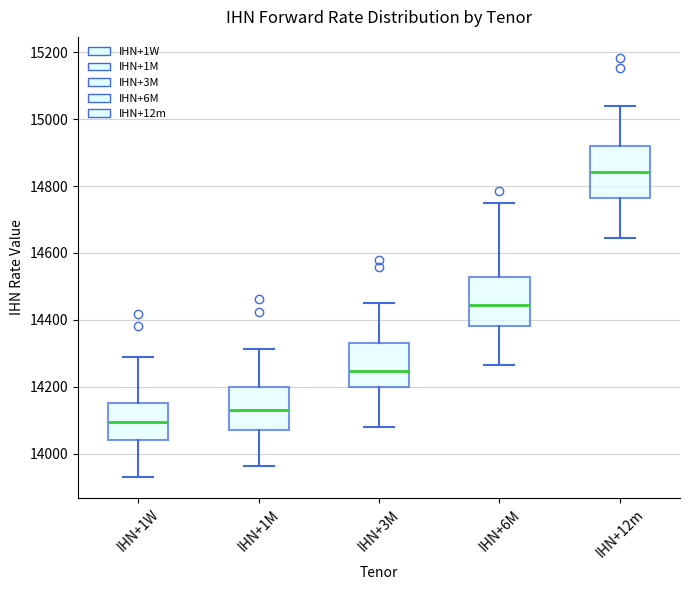

Where does the lower whisker of the box for IHN+12m end on the y-axis? The values are not printed on the chart, so give them approximately, as read against the axis.

14640